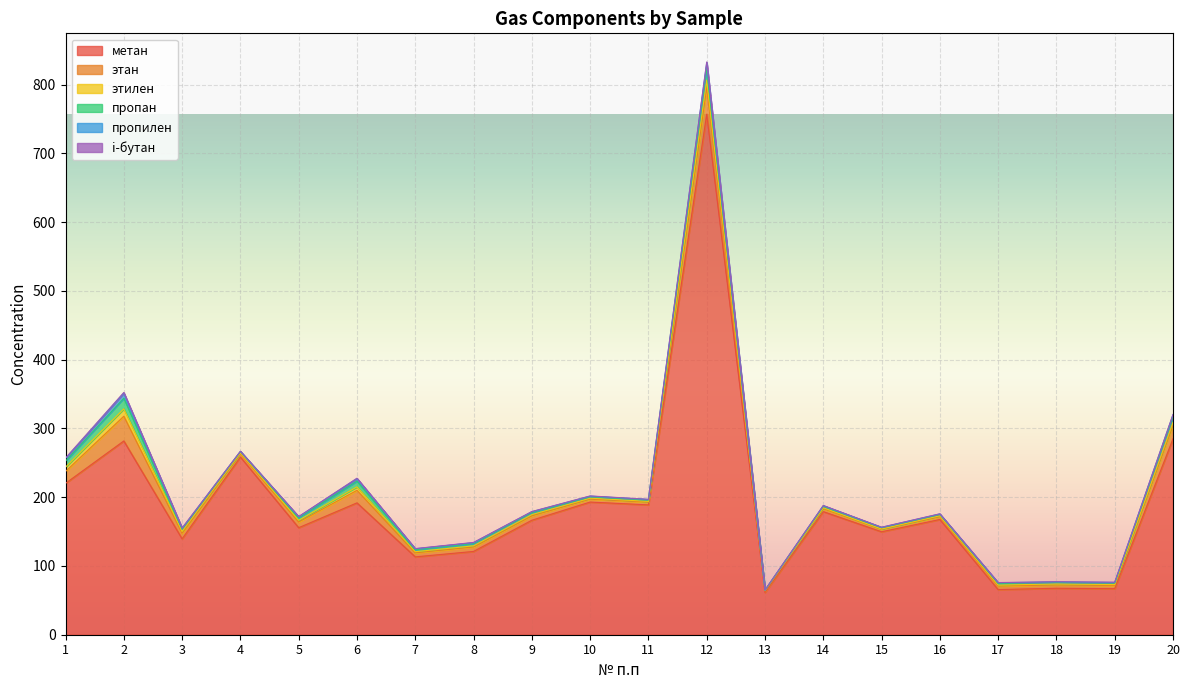

How many data points does each series have?

20